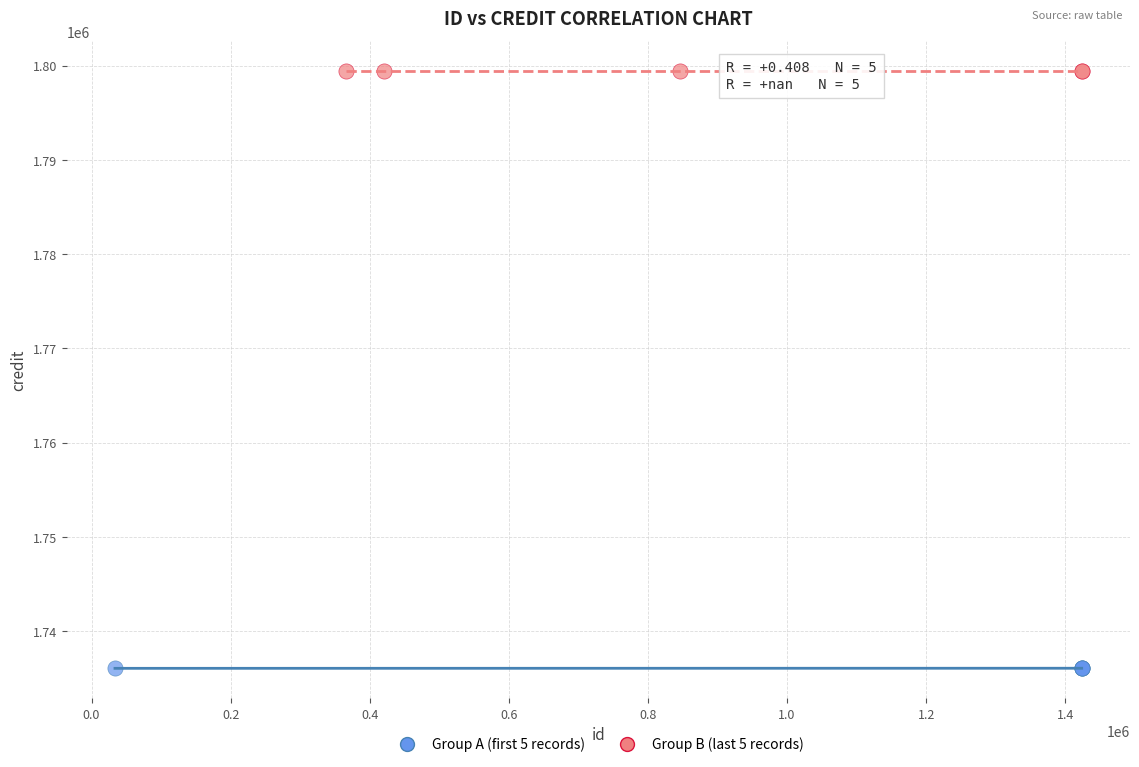

Which series contains the lowest Y value?

Group A (first 5 records)